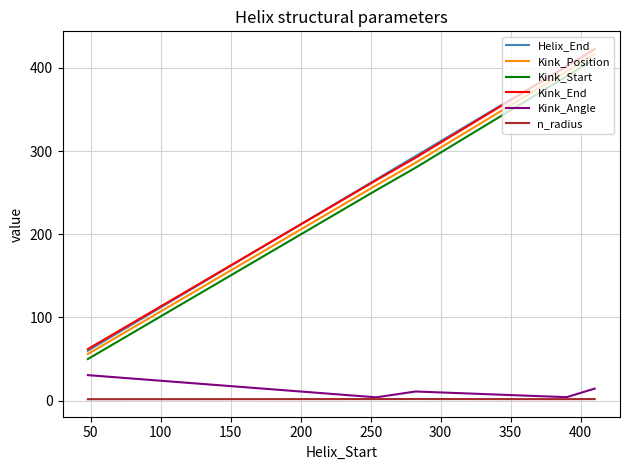

True or false: Helix_End and Kink_Angle intersect in this chart.

False